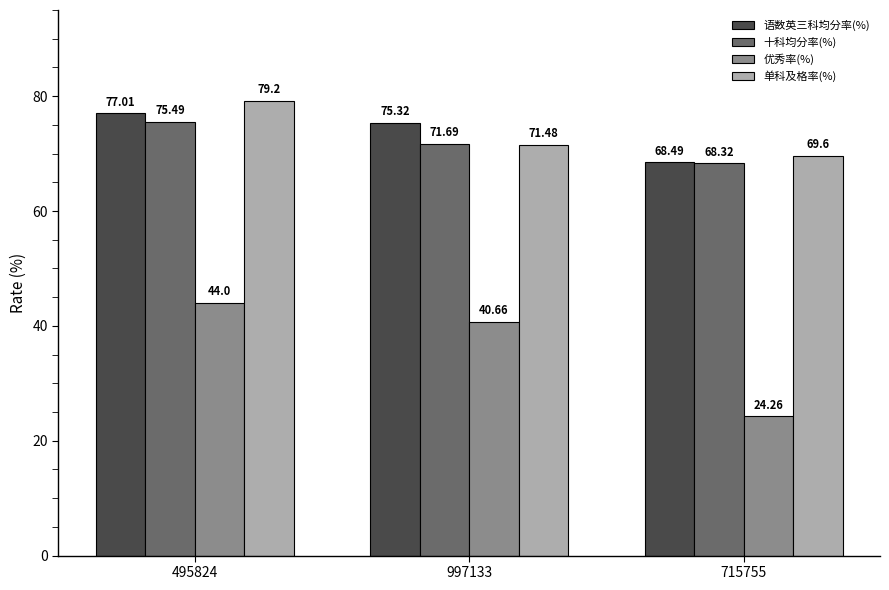

Between 495824 and 997133, which series saw the biggest shift?

单科及格率(%)